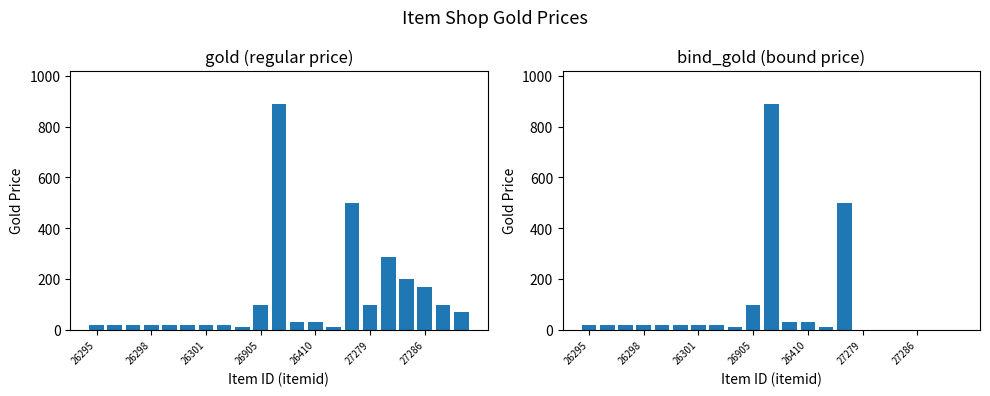

True or false: gold has a value of 145 at 19.

False